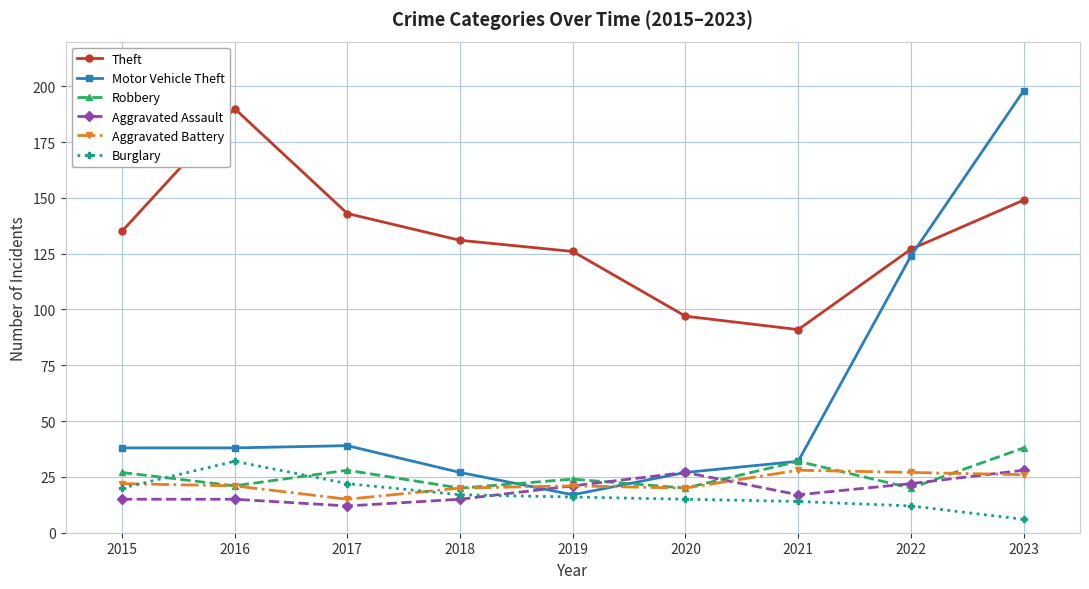

What is the spread (max minus min) of values at 2019?

110